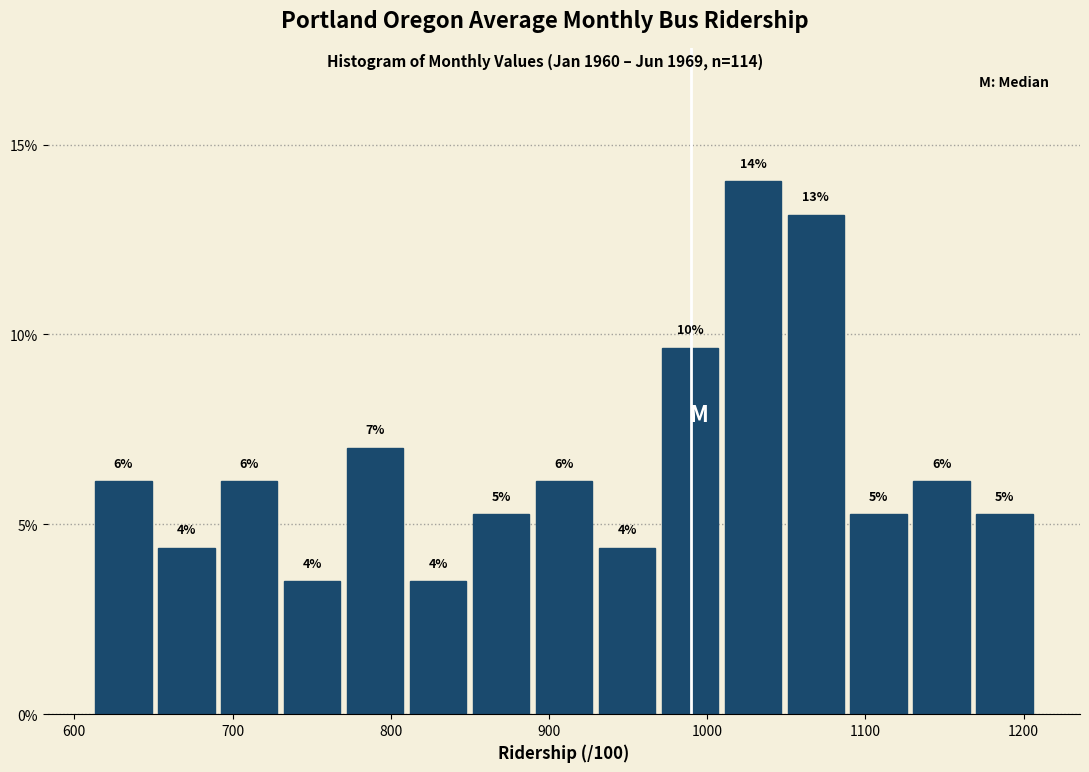

Read against the x-axis, roughly where is the centre of the tallest bar?

1030